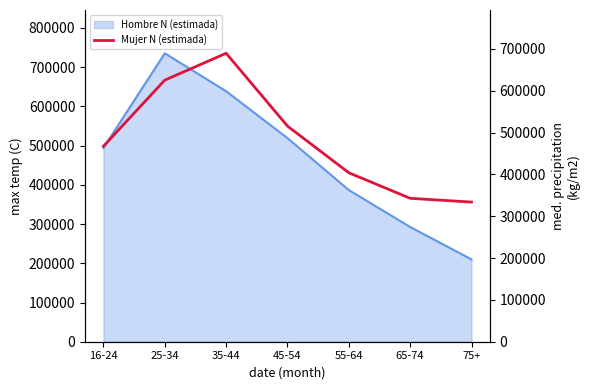

How many values are below 467489?

3